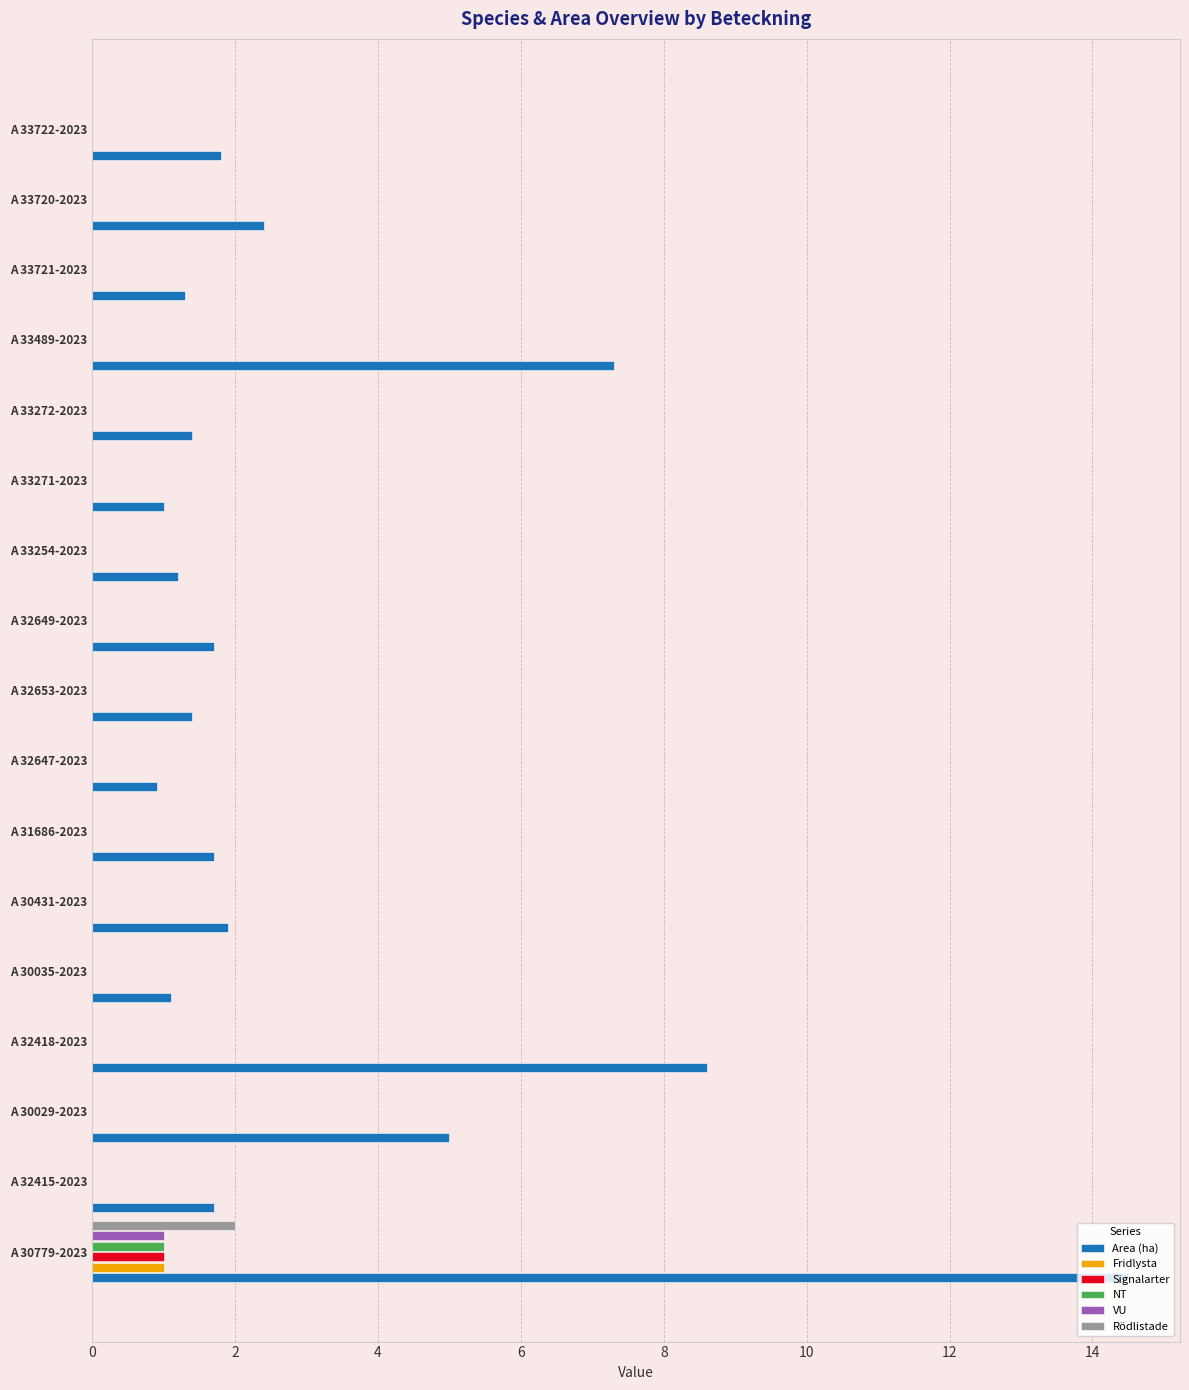

What are all the series names shown in the legend?

Area (ha), Fridlysta, Signalarter, NT, VU, Rödlistade